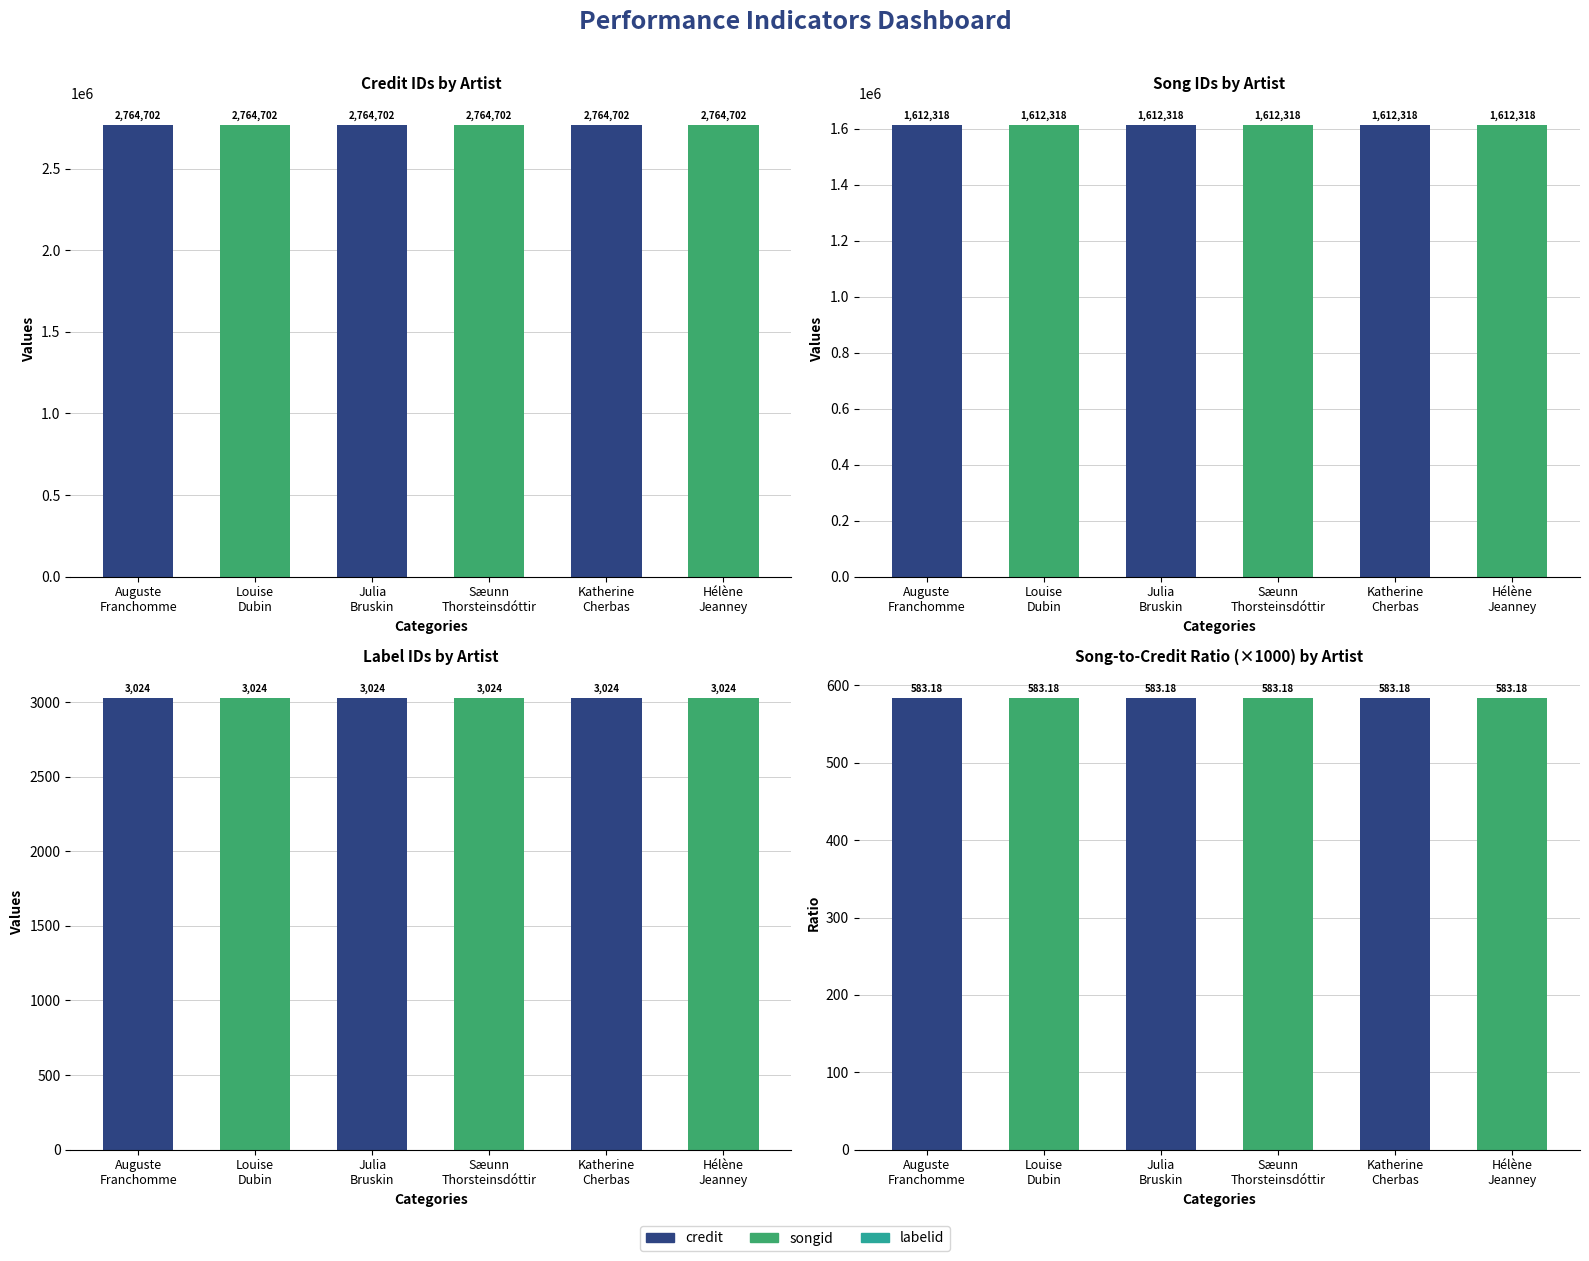

Is it true that songid equals 2362732.4 at Auguste
Franchomme?

False